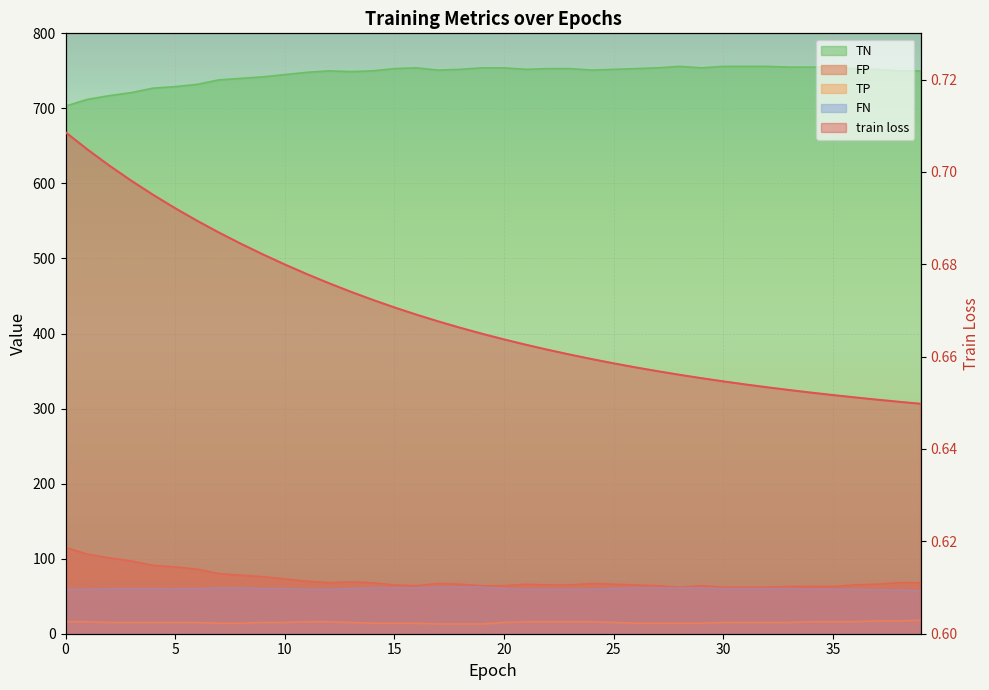

At which label does FN first exceed 60?

7